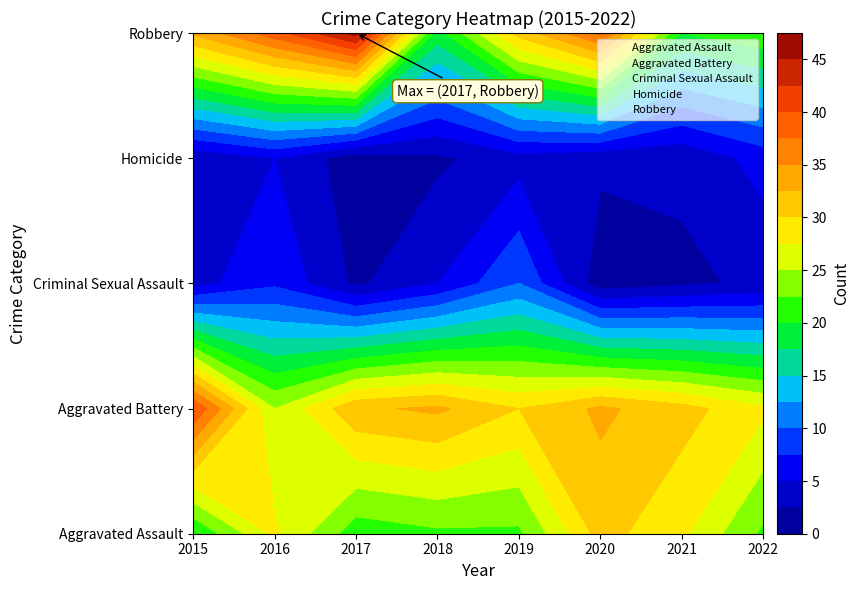

Is it true that Aggravated Battery equals 1 at 2016?

False